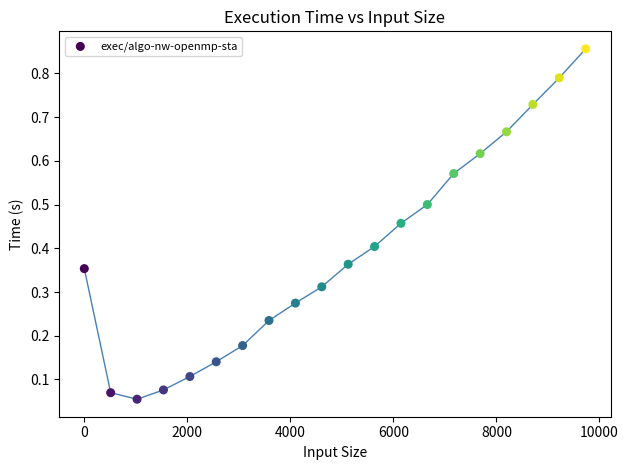

What is the range of X values (max minus min)?

9728.0